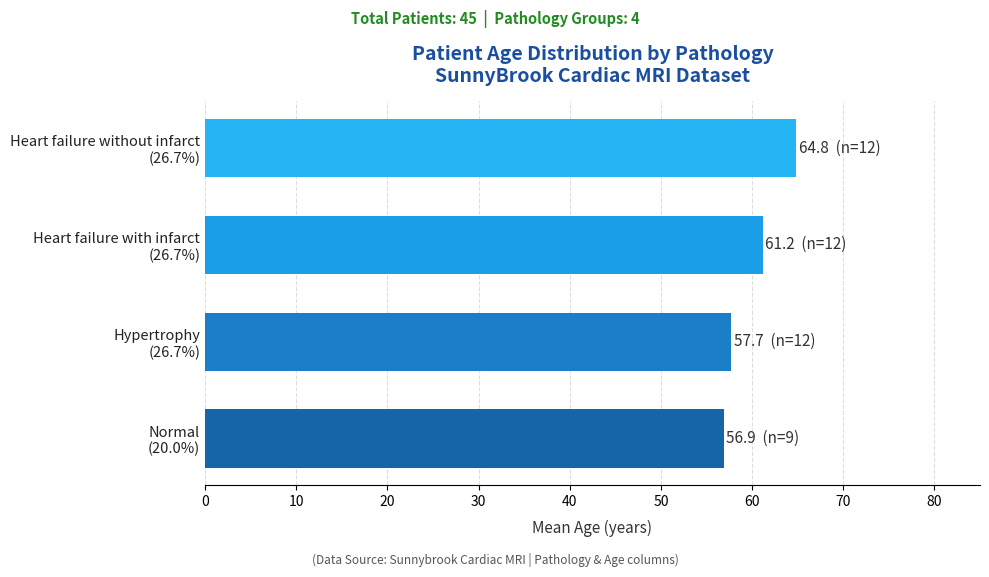

What is the maximum value shown in the chart?

64.8